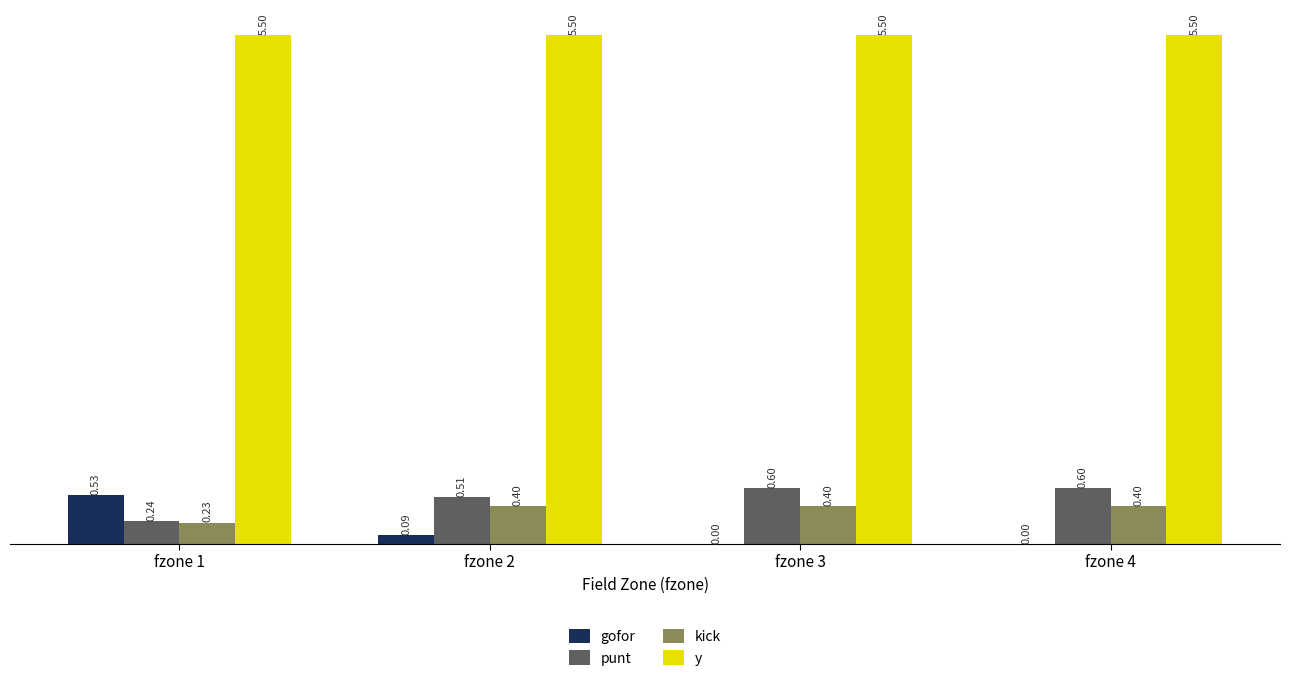

Is the value of kick at fzone 2 greater than the value of gofor at fzone 4?

Yes